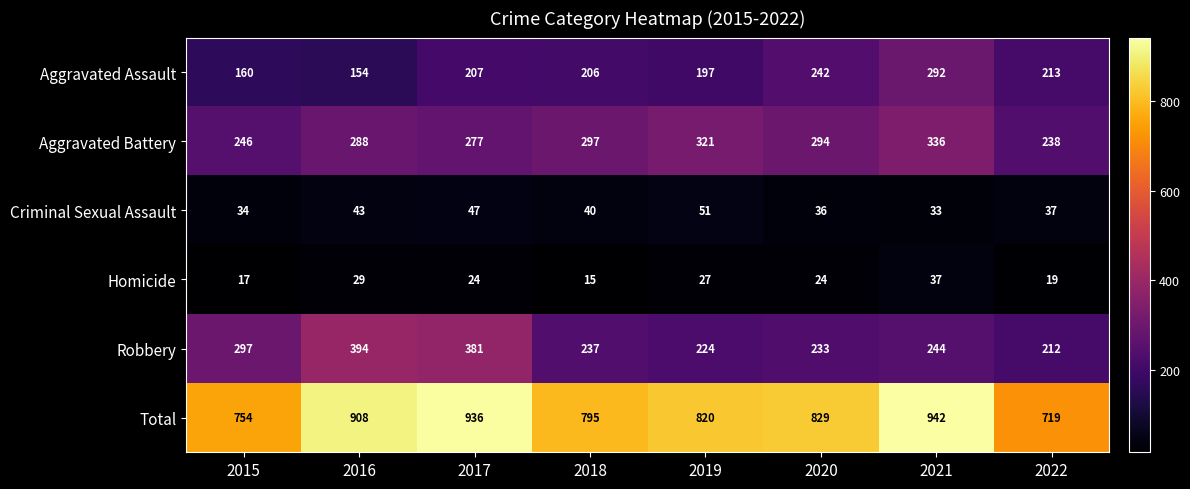

What is the total value across all series at 2020?

1658